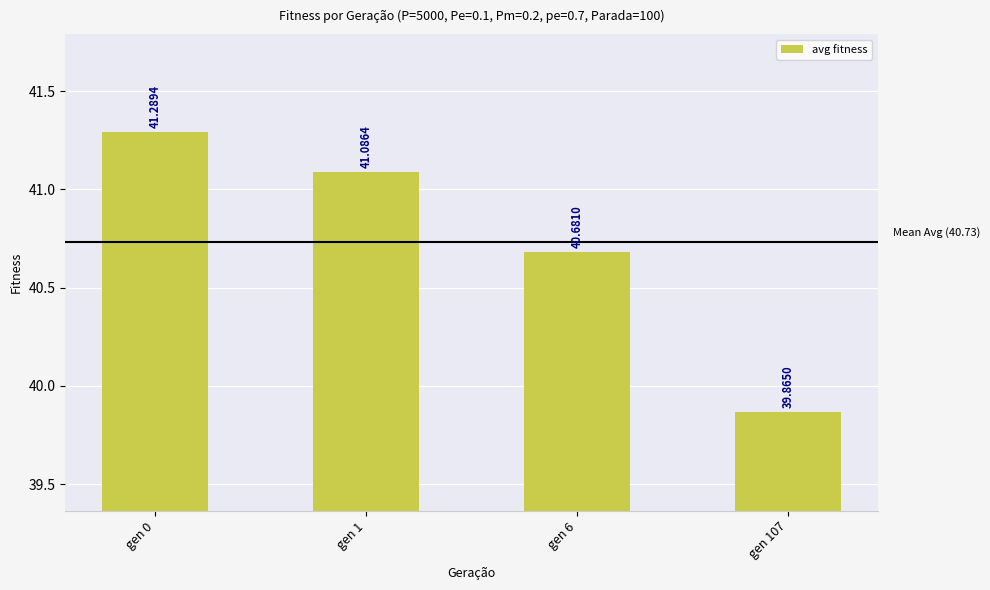

Reading left to right, list all the values displayed in this chart.

gen 0=41.3	gen 1=41.1	gen 6=40.7	gen 107=39.9